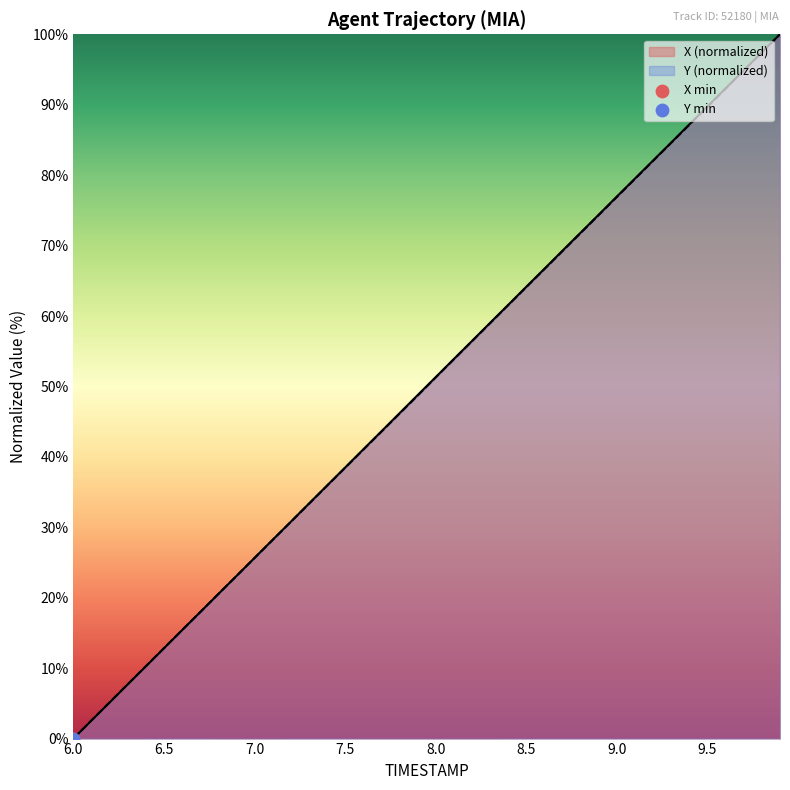

At which category is the sum across all series the highest?

9.9